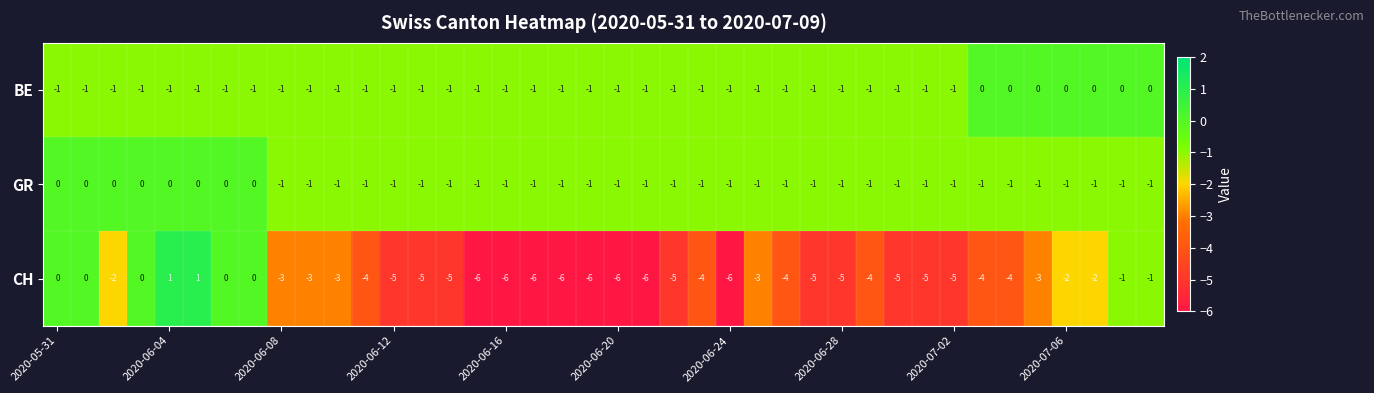

How many values in BE are below zero?

33